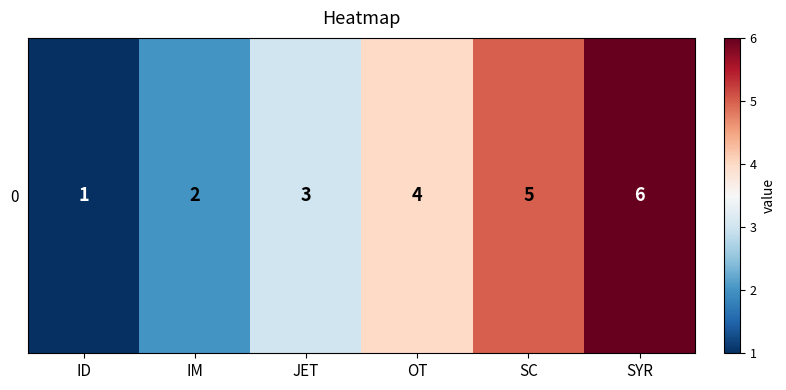

True or false: the data shows 4 at OT.

True